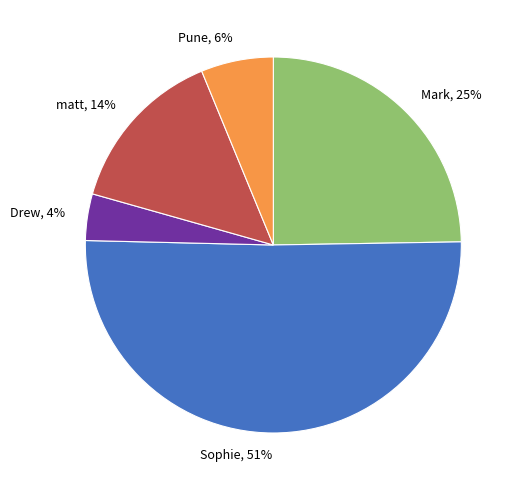

Count the number of slices in the pie.

5